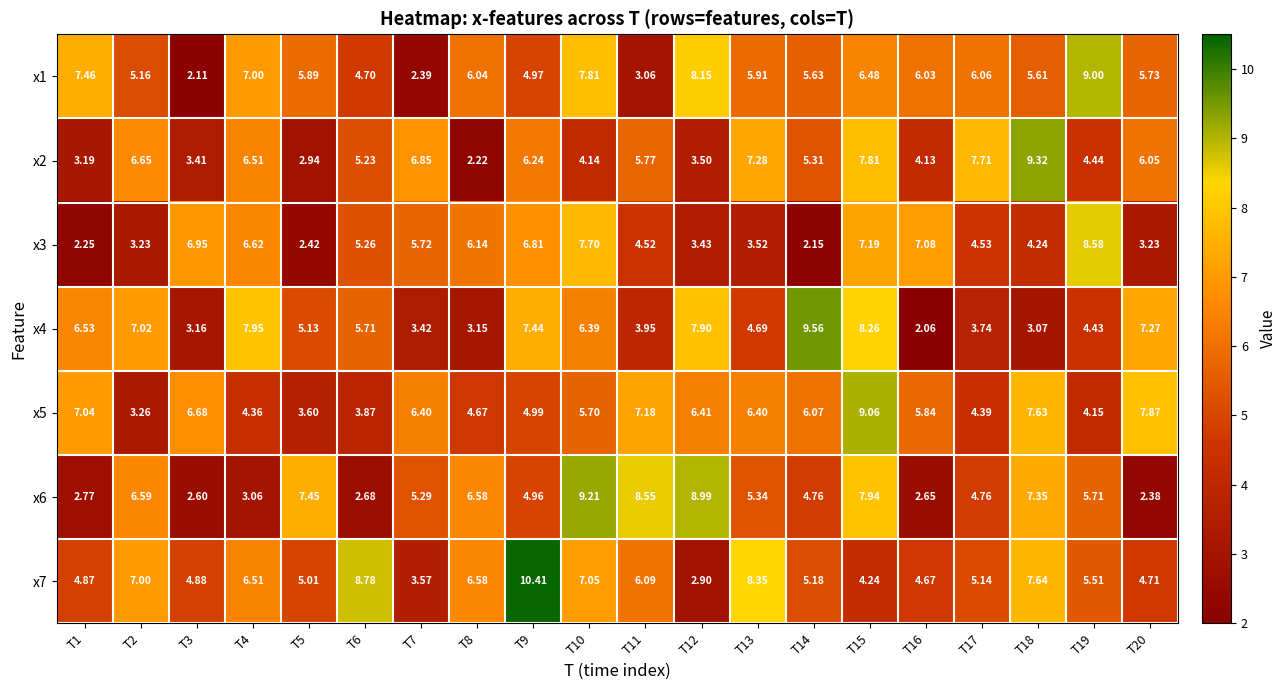

At which category does the chart reach its peak across all series?

T9